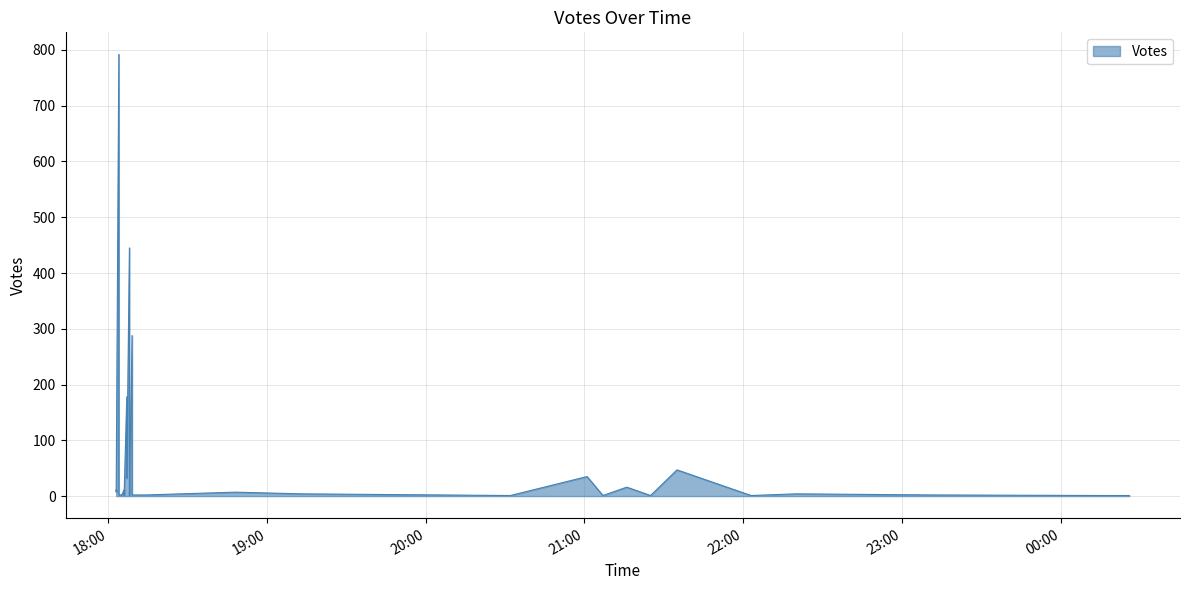

Which label corresponds to the smallest value in the chart?

2019-10-06 21:25